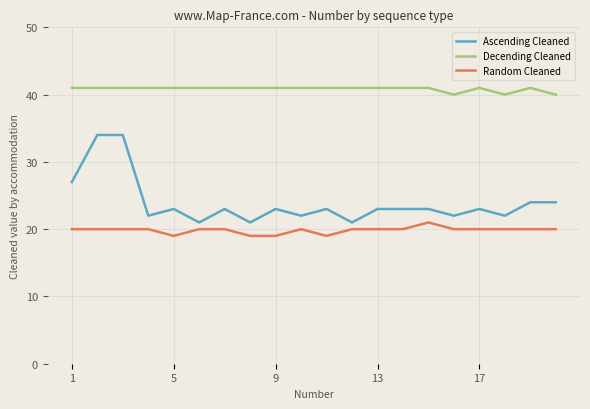

True or false: Random Cleaned and Ascending Cleaned intersect in this chart.

False